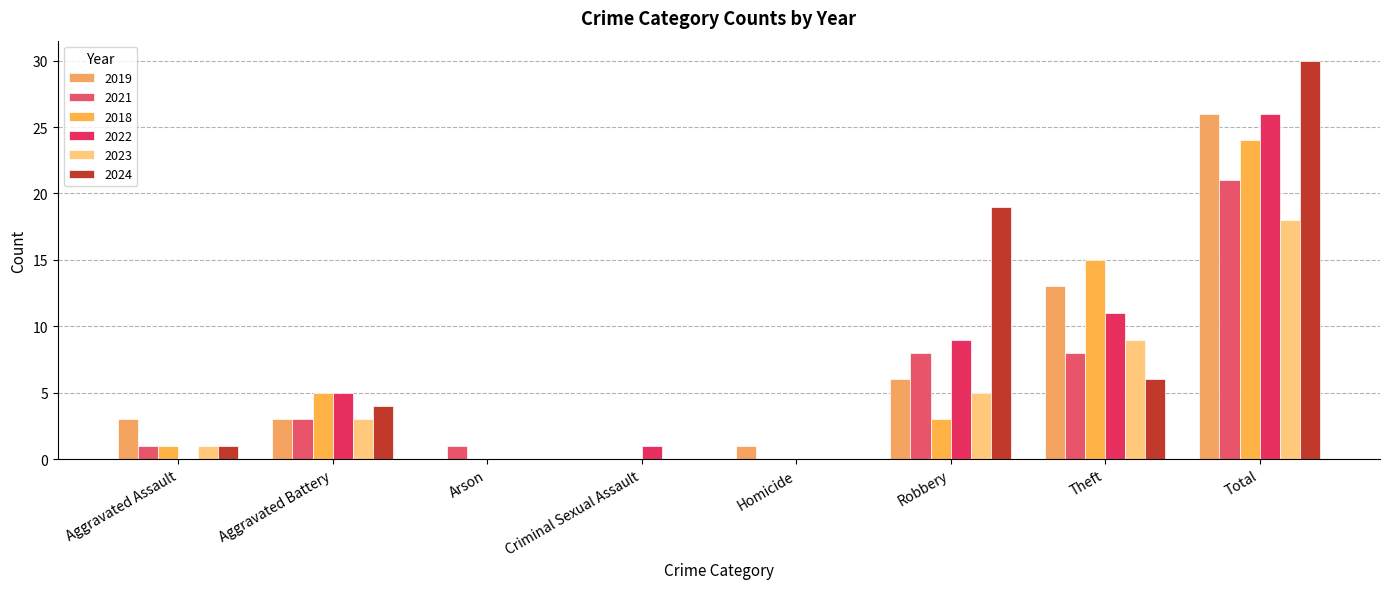

What is the highest value of the 2022 series?

26